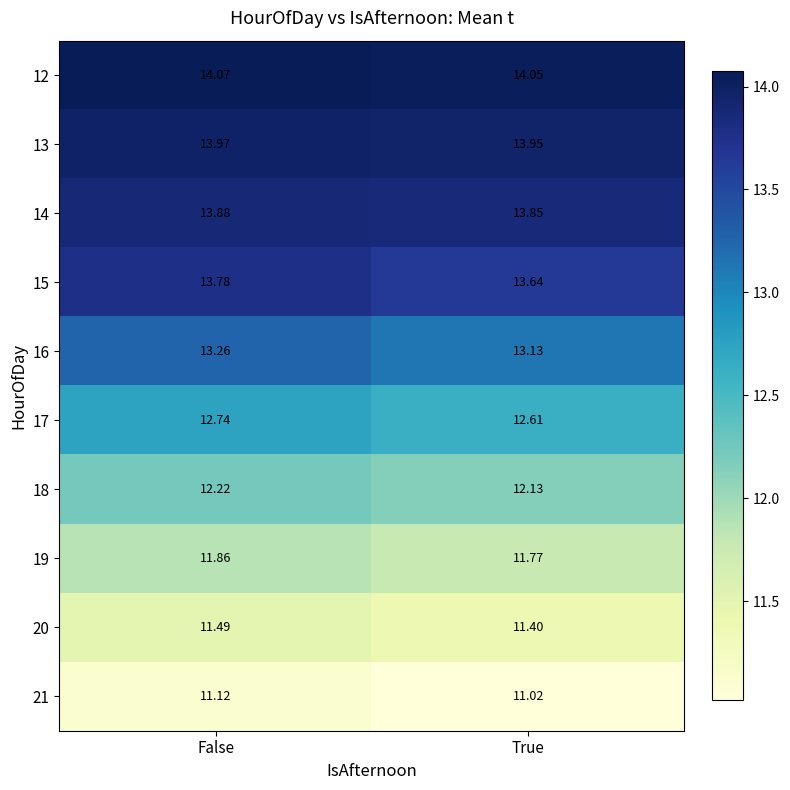

List the labels in order of 14 value, largest first.

False, True